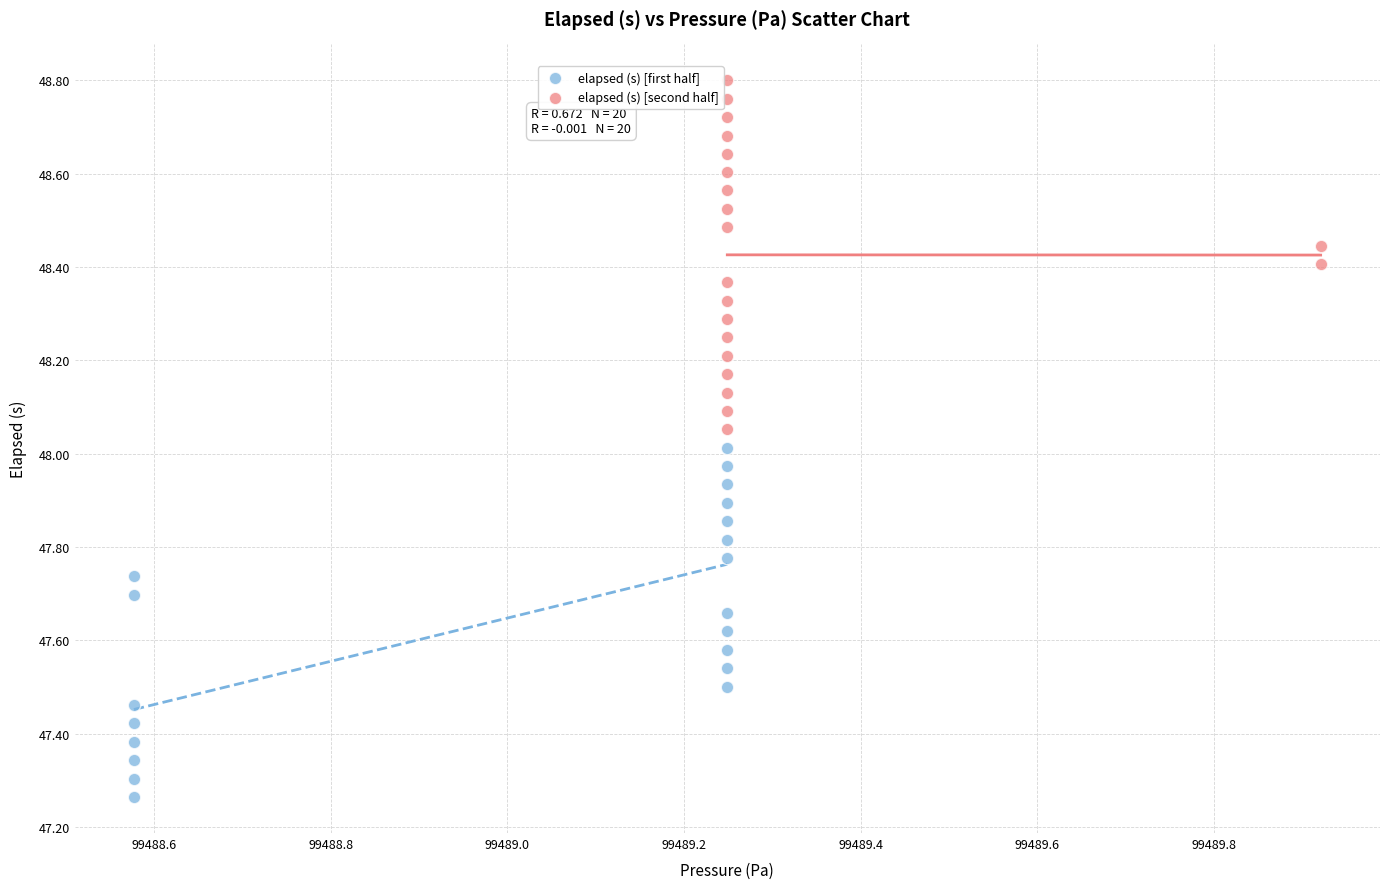

What are all the series names shown in the legend?

elapsed (s) [first half], elapsed (s) [second half]